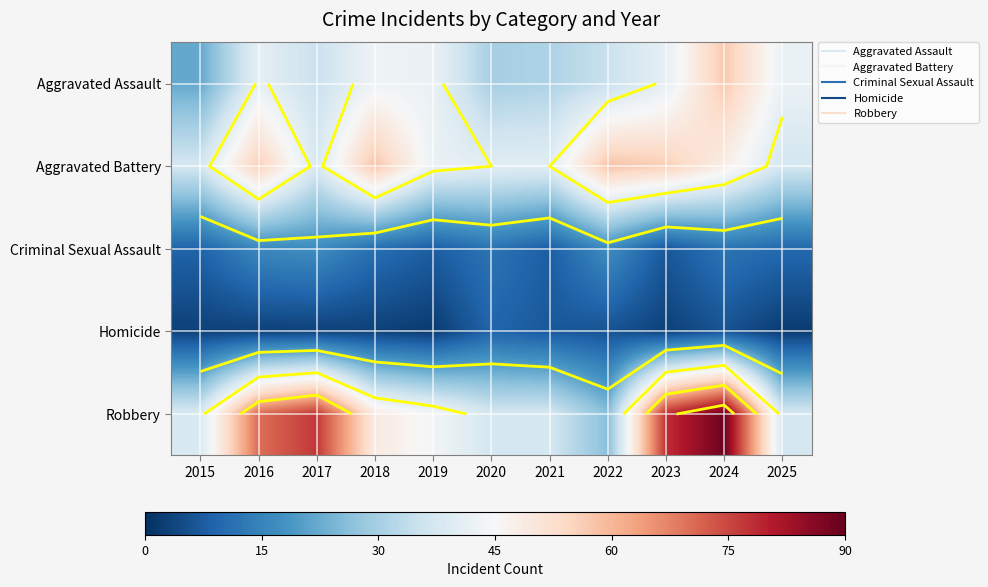

At how many categories does at least one series exceed 22?

11